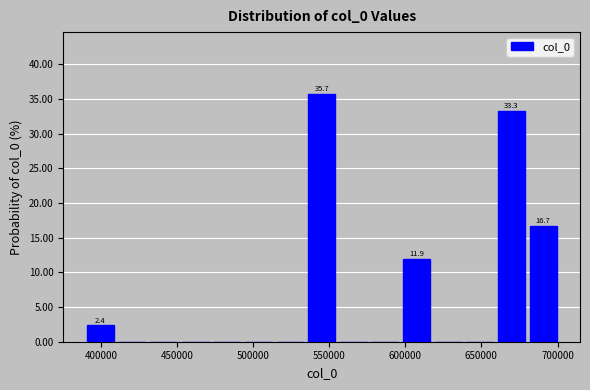

Which range on the x-axis has the tallest bar?

535000 to 555000